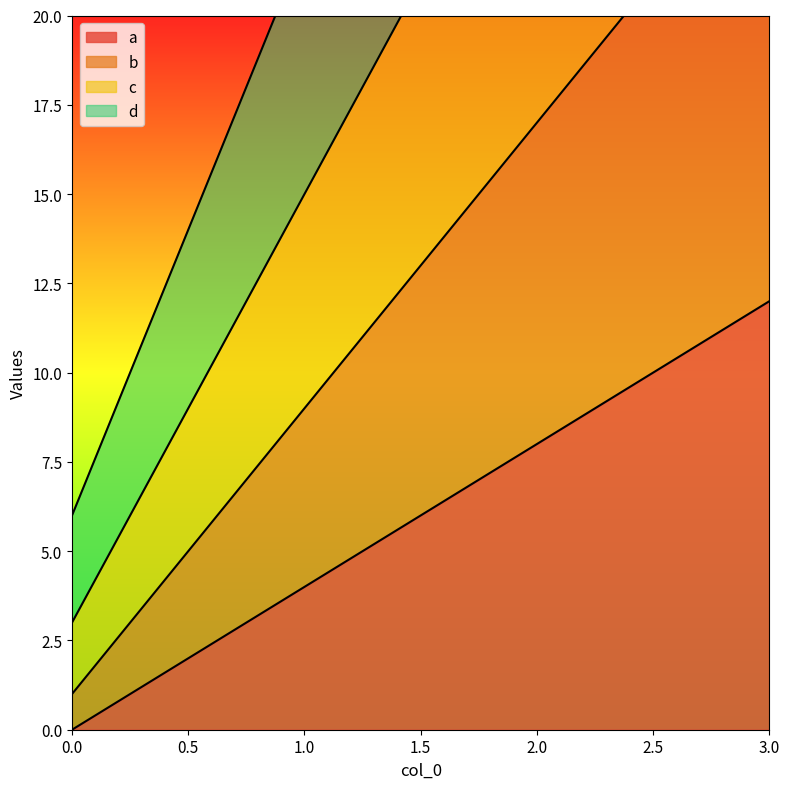

What is the spread (max minus min) of values at 0?

6